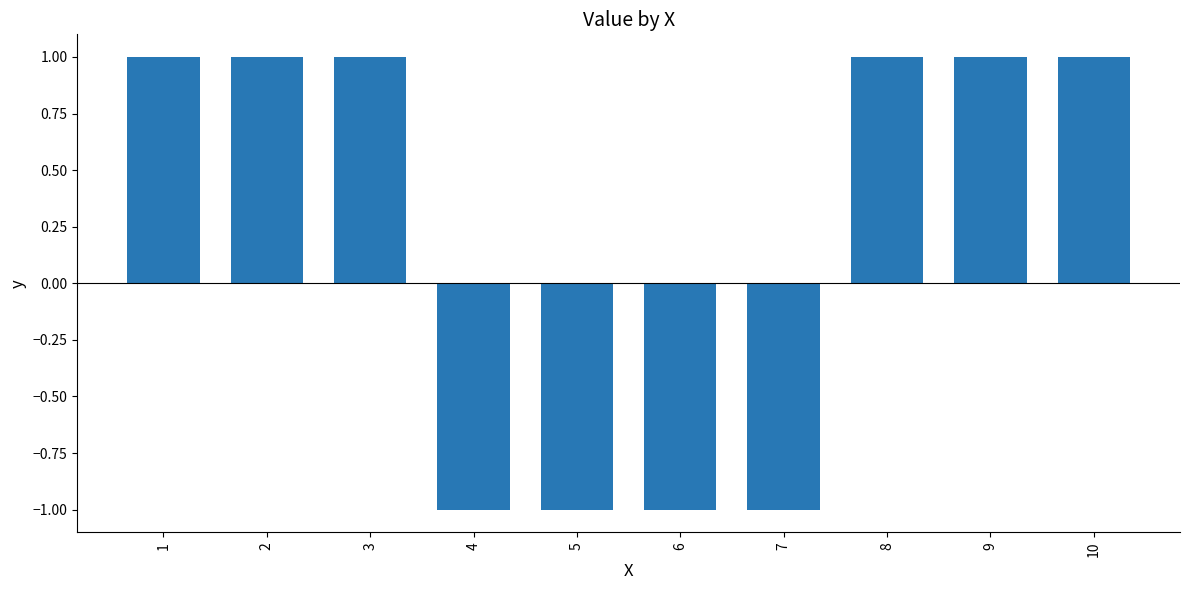

How many positive values are there?

6